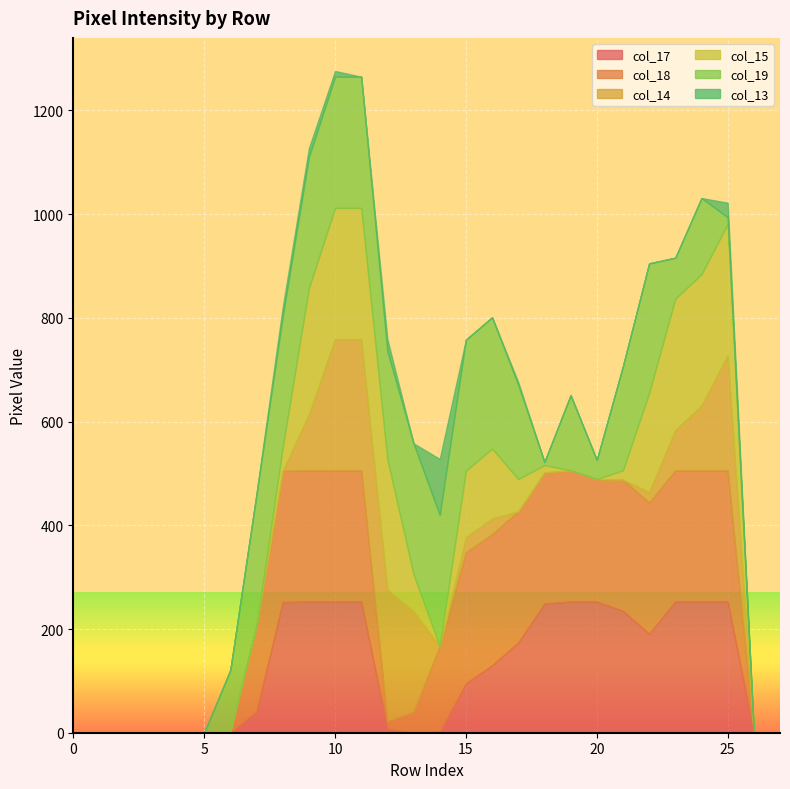

What is the difference between the second highest and minimum values in the col_13 series?

28